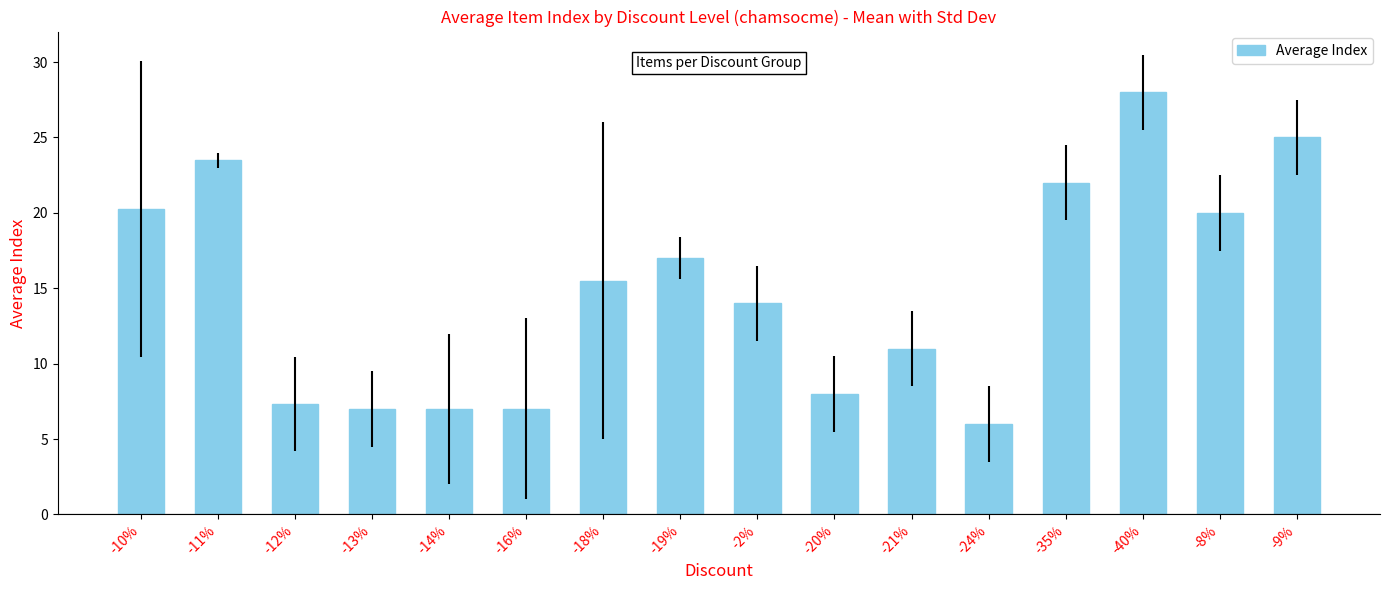

What is the change in value from -11% to -19%?

-6.5